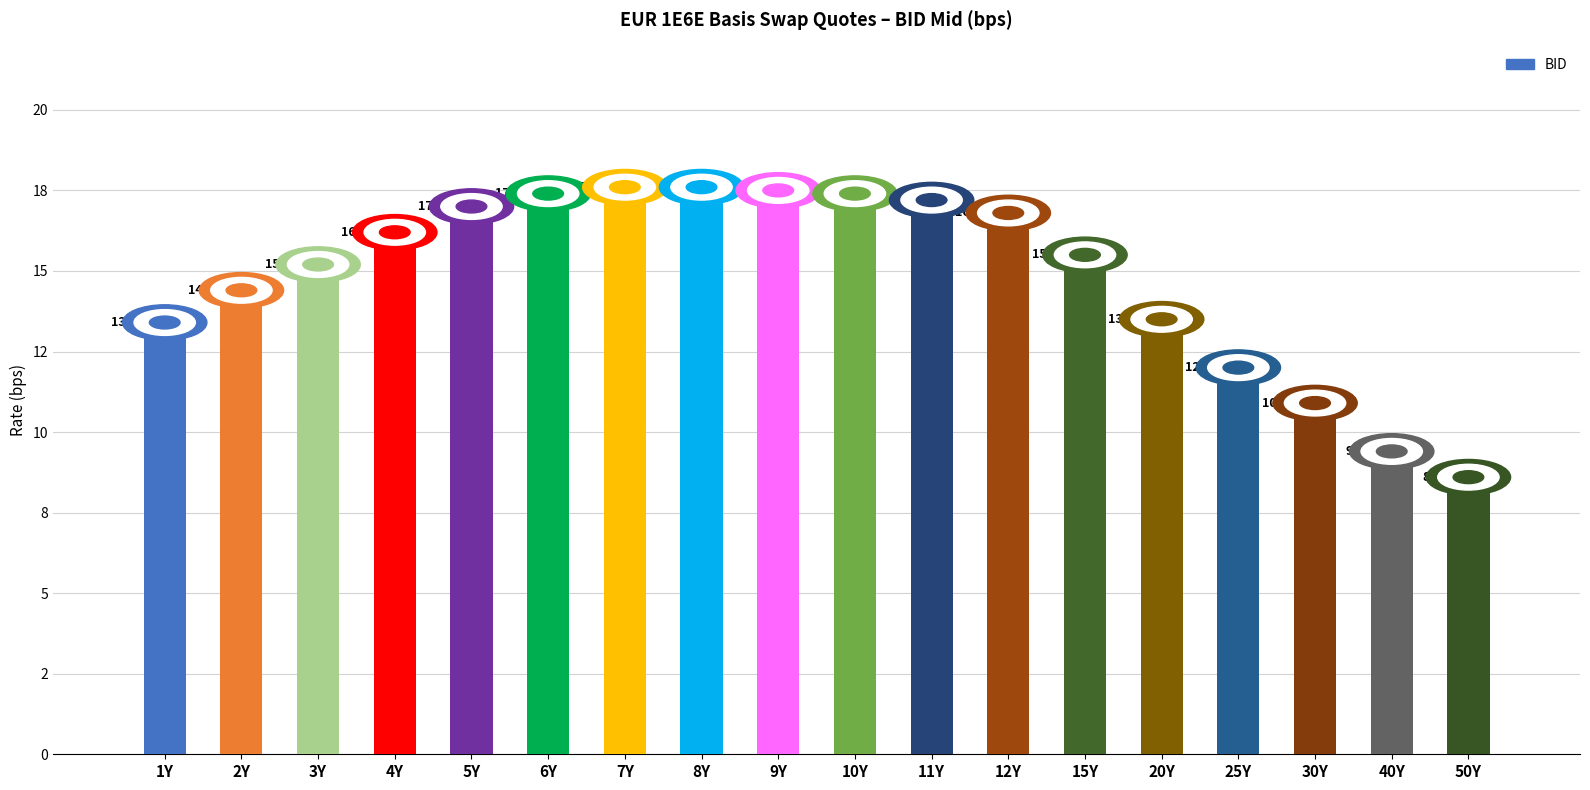

Reading left to right, transcribe all the data shown in this chart.

1Y=13.4	2Y=14.4	3Y=15.2	4Y=16.2	5Y=17.0	6Y=17.4	7Y=17.6	8Y=17.6	9Y=17.5	10Y=17.4	11Y=17.2	12Y=16.8	15Y=15.5	20Y=13.5	25Y=12.0	30Y=10.9	40Y=9.4	50Y=8.6